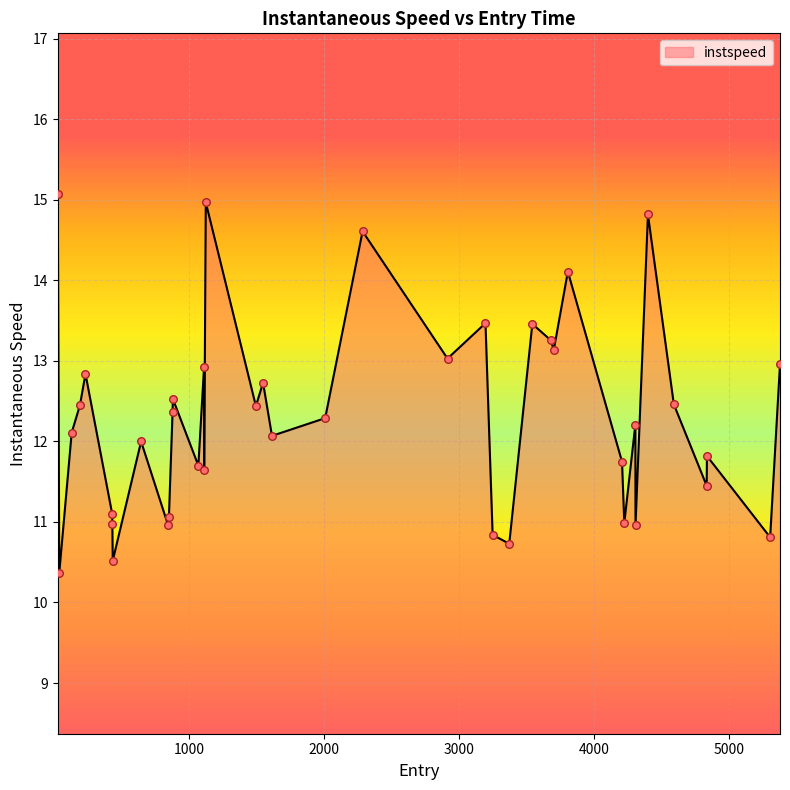

What is the maximum value shown in the chart?

15.1